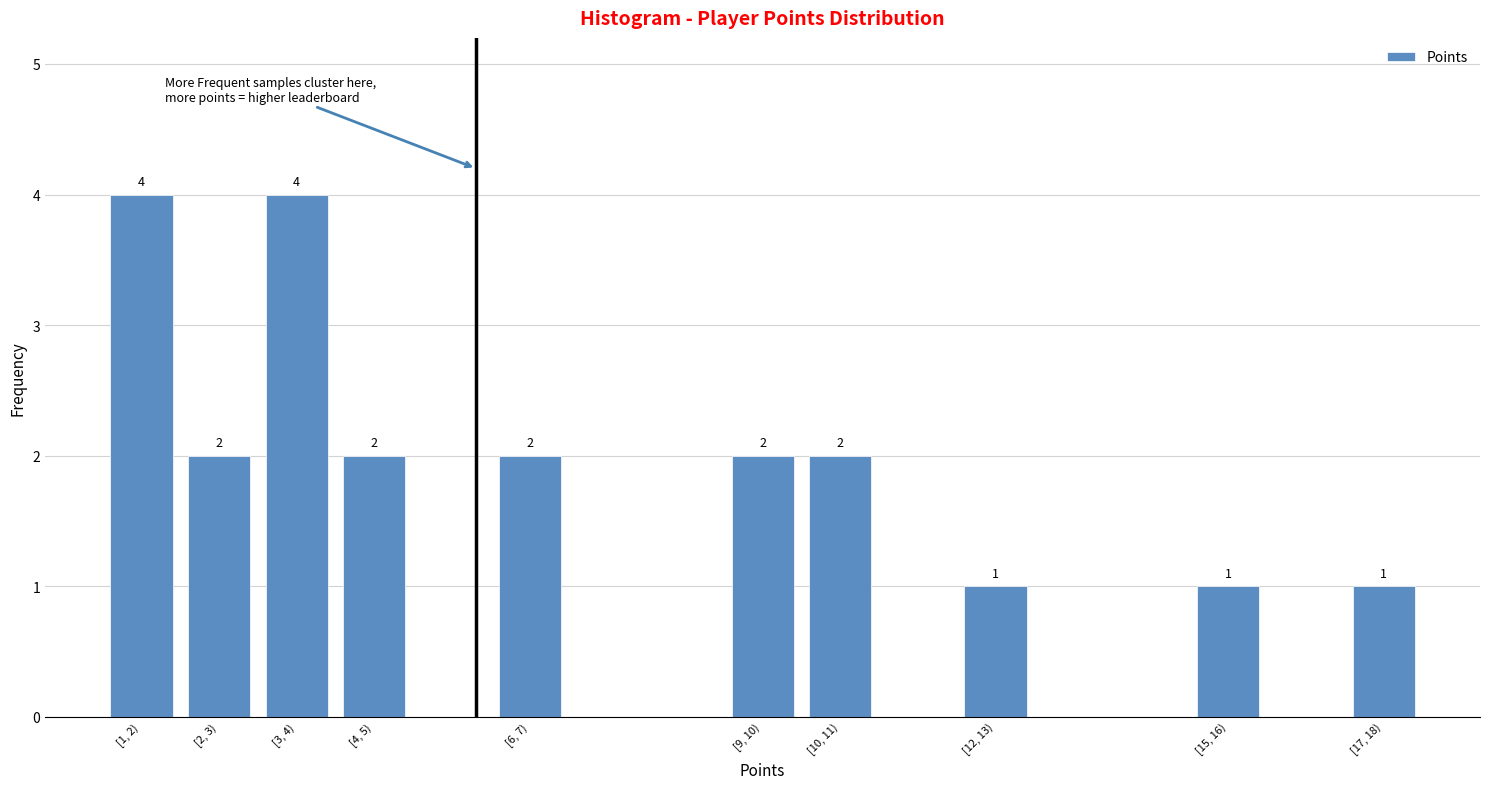

Reading right to left, transcribe all the data shown in this chart.

[17, 18)=1	[15, 16)=1	[12, 13)=1	[10, 11)=2	[9, 10)=2	[6, 7)=2	[4, 5)=2	[3, 4)=4	[2, 3)=2	[1, 2)=4